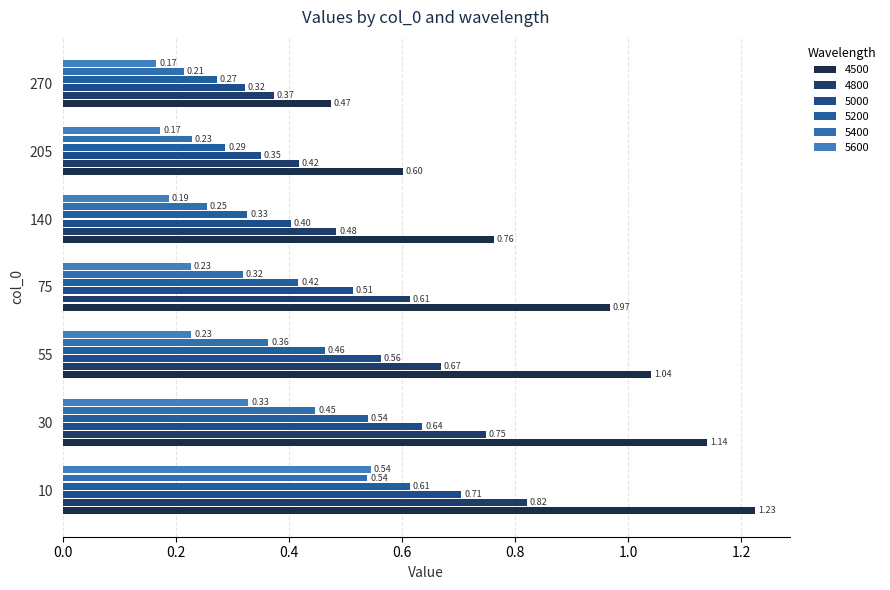

How many categories are shown in the chart?

7